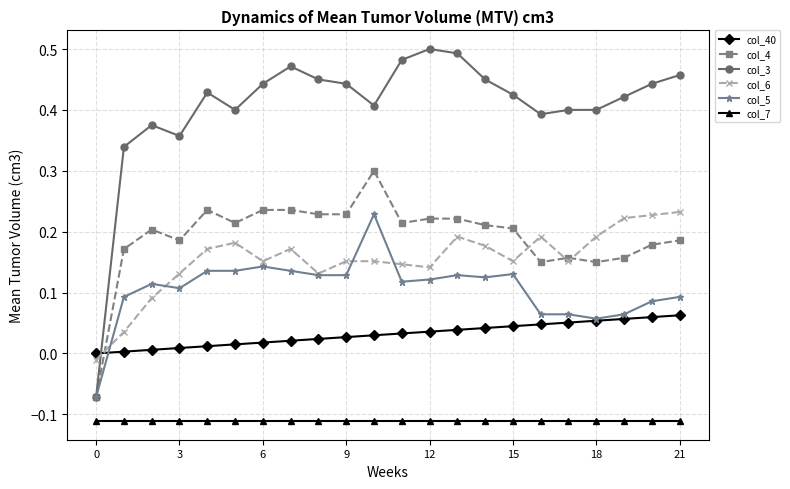

Which series has the largest range (max minus min)?

col_3